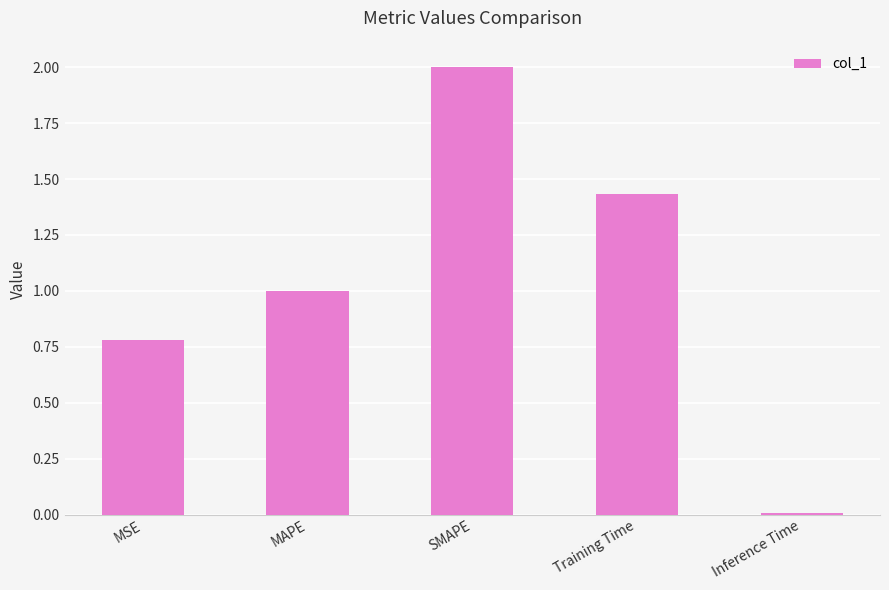

What is the average value?

1.0